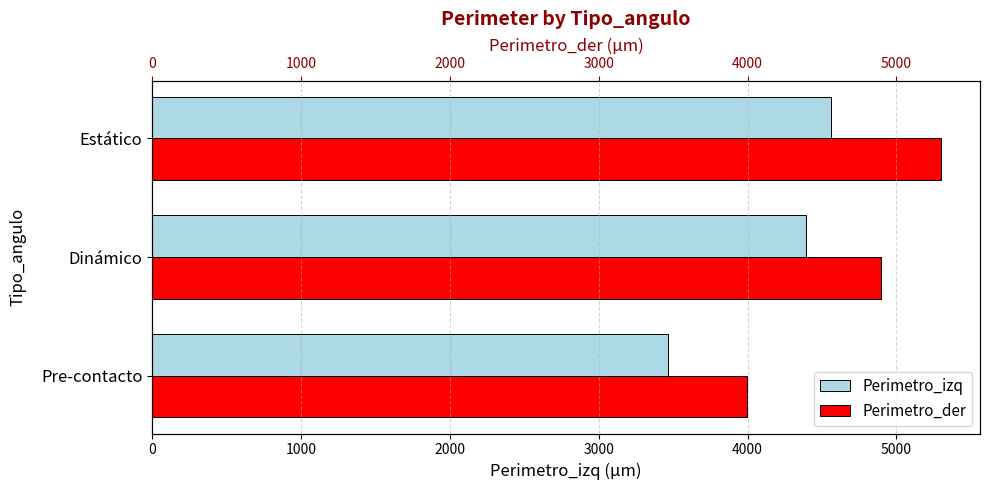

Which has a higher value, Estático or Pre-contacto?

Estático